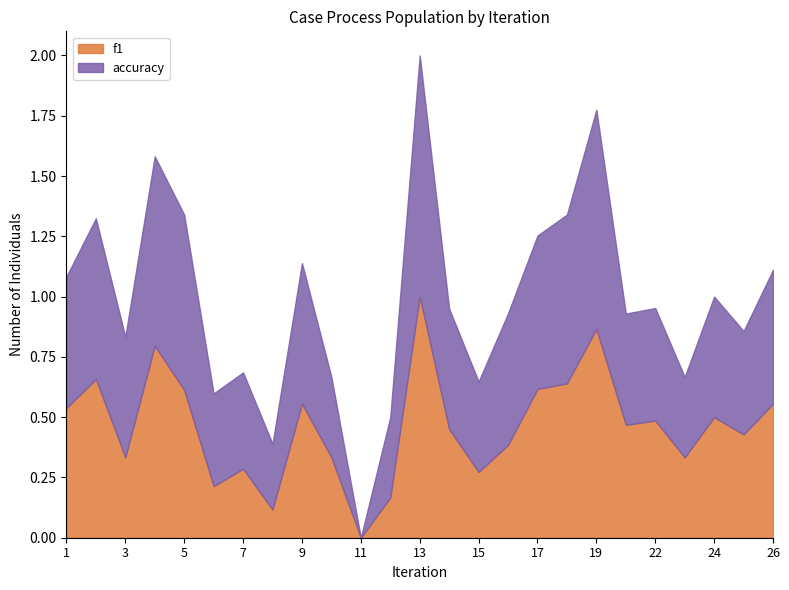

Does the chart have visible grid lines?

No